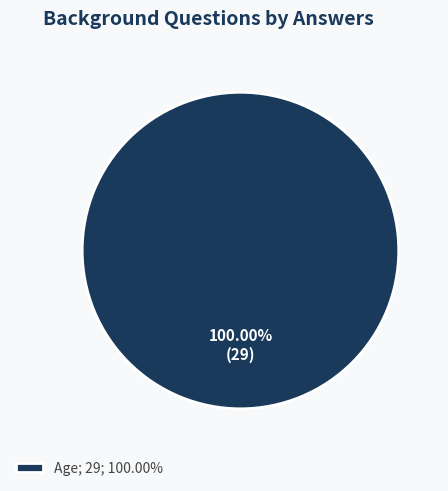

Which category accounts for the majority?

Age; 29; 100.00%